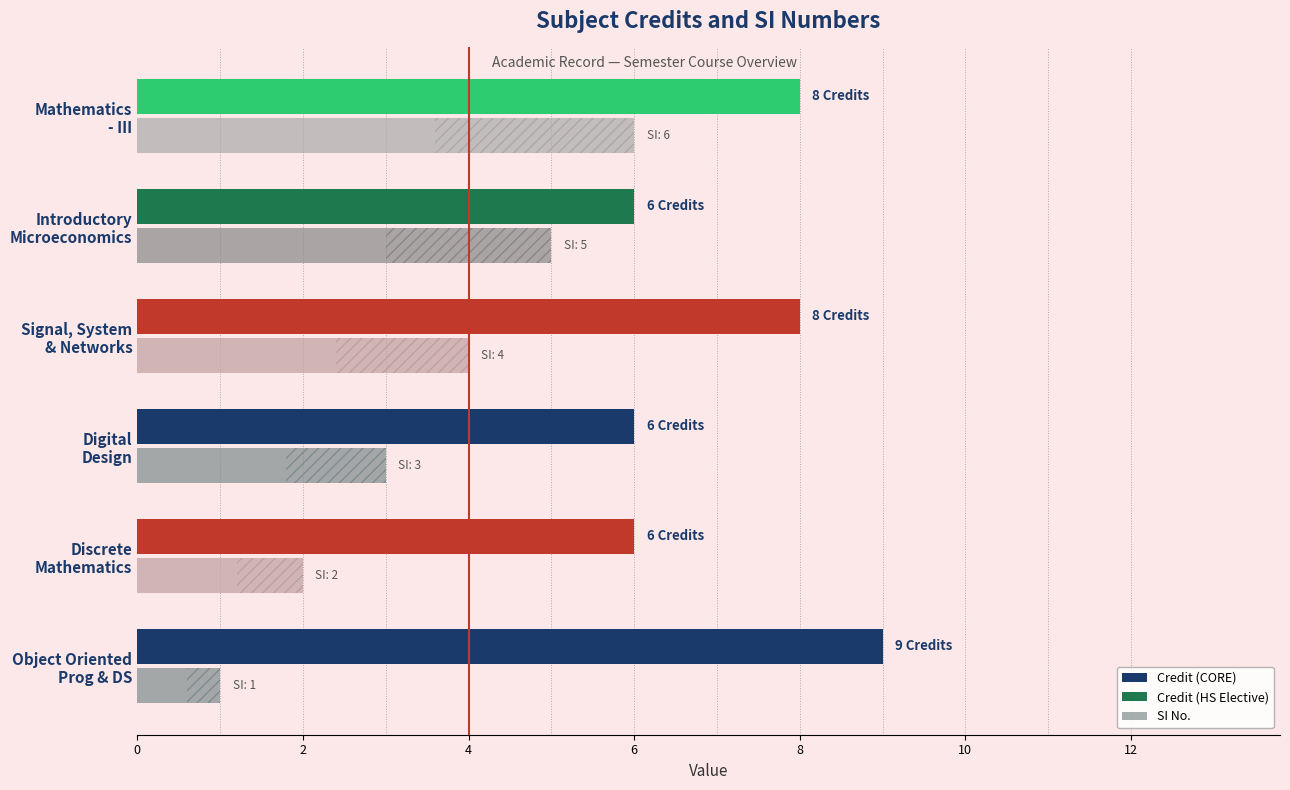

What is the difference between the highest and lowest values at Discrete Mathematics?

4